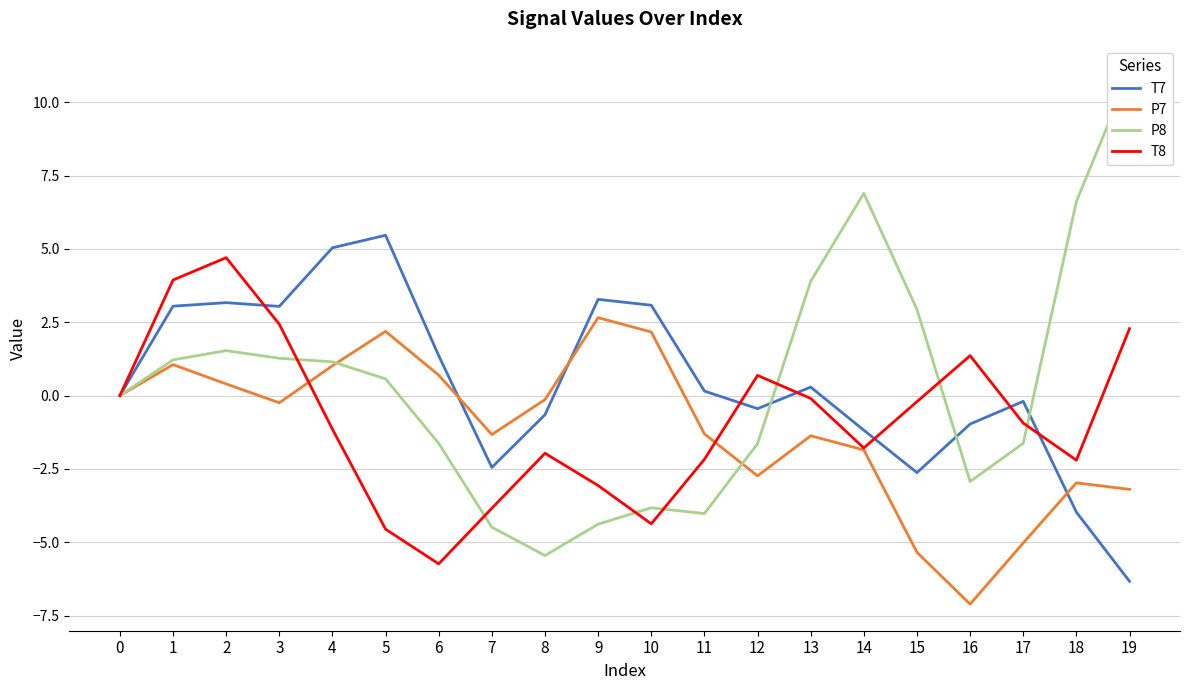

Is it true that T8 equals -2.2 at 11?

True